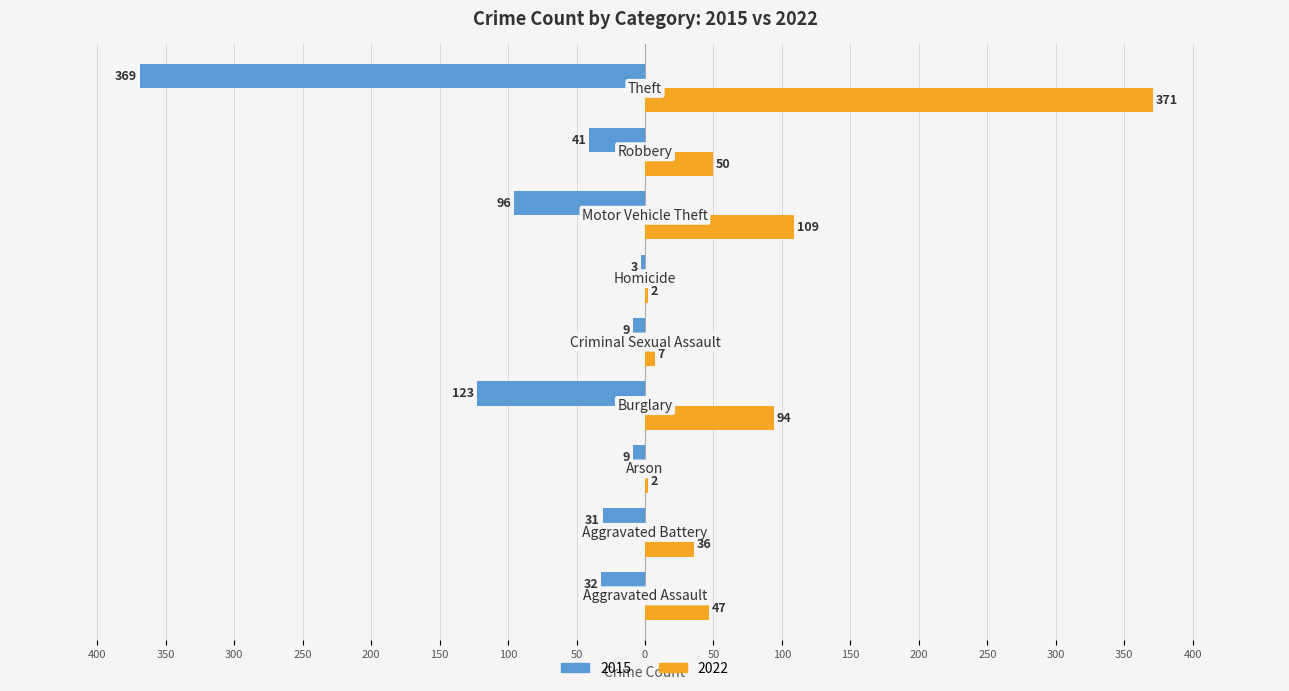

What is the difference between the maximum and minimum values in the 2015 series?

366